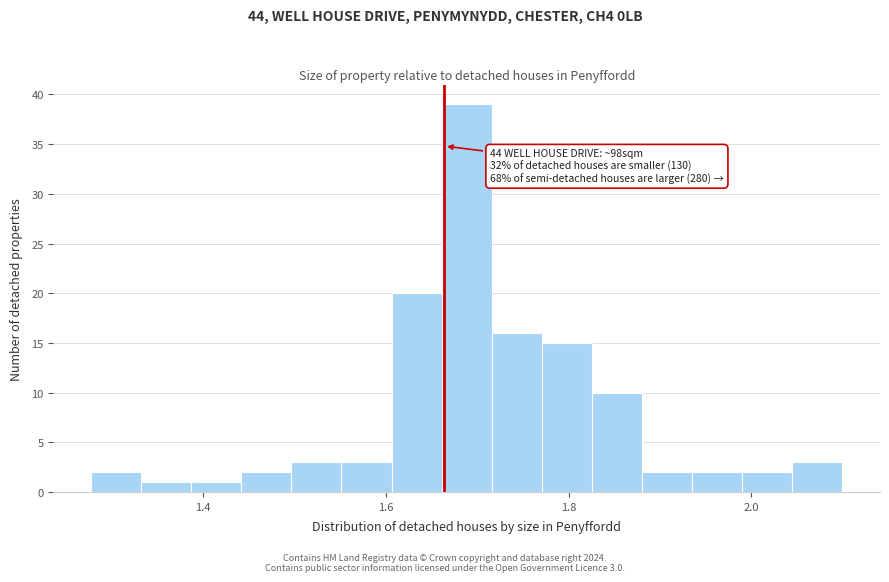

Around what value on the x-axis is the tallest bar? Give the approximate position of its centre, as read against the axis.

1.68